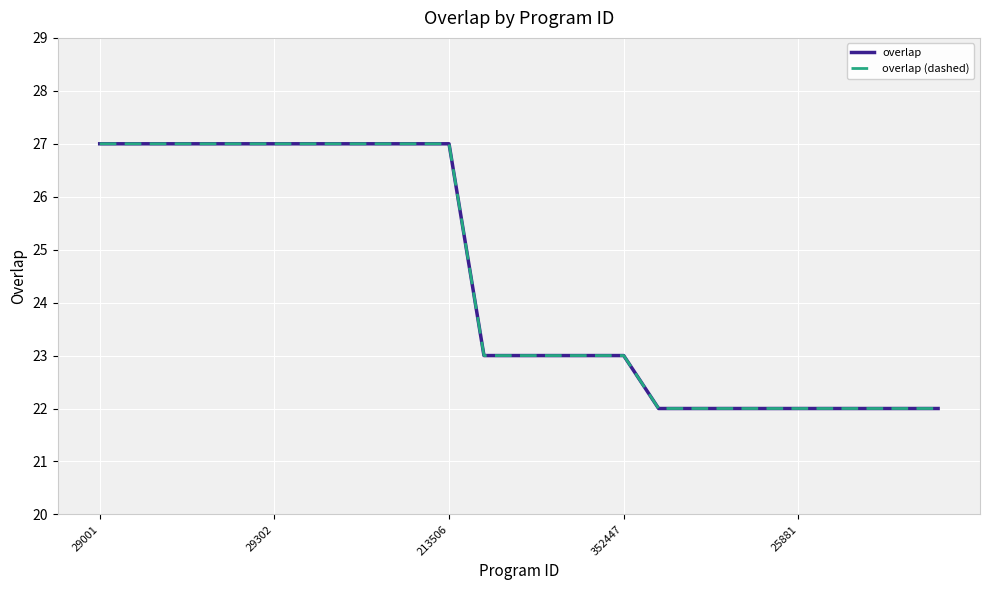

Where is overlap (dashed) nearest to the value 24?

11